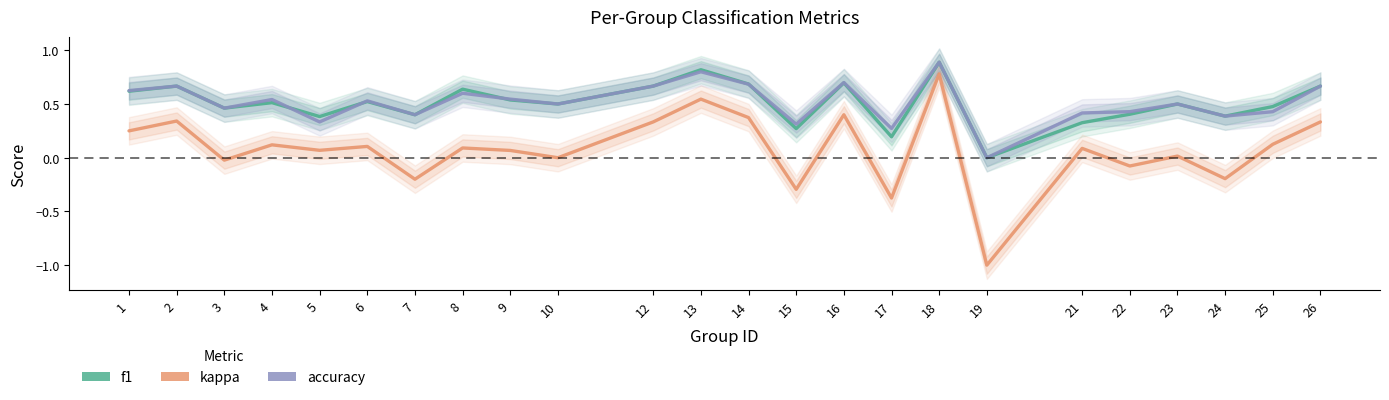

How many positive values does the accuracy series have?

23